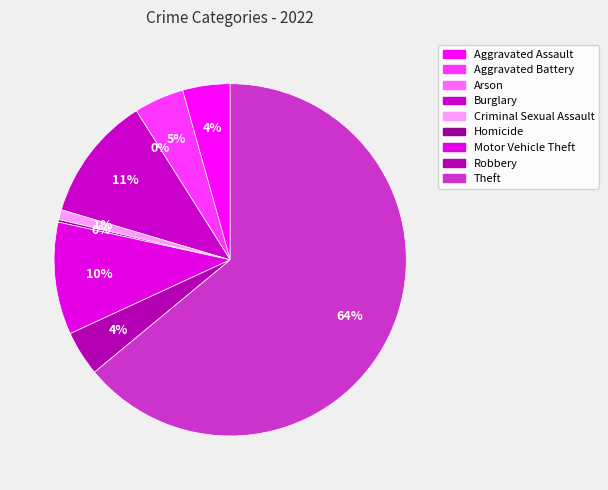

Is Aggravated Assault the majority of the pie?

No